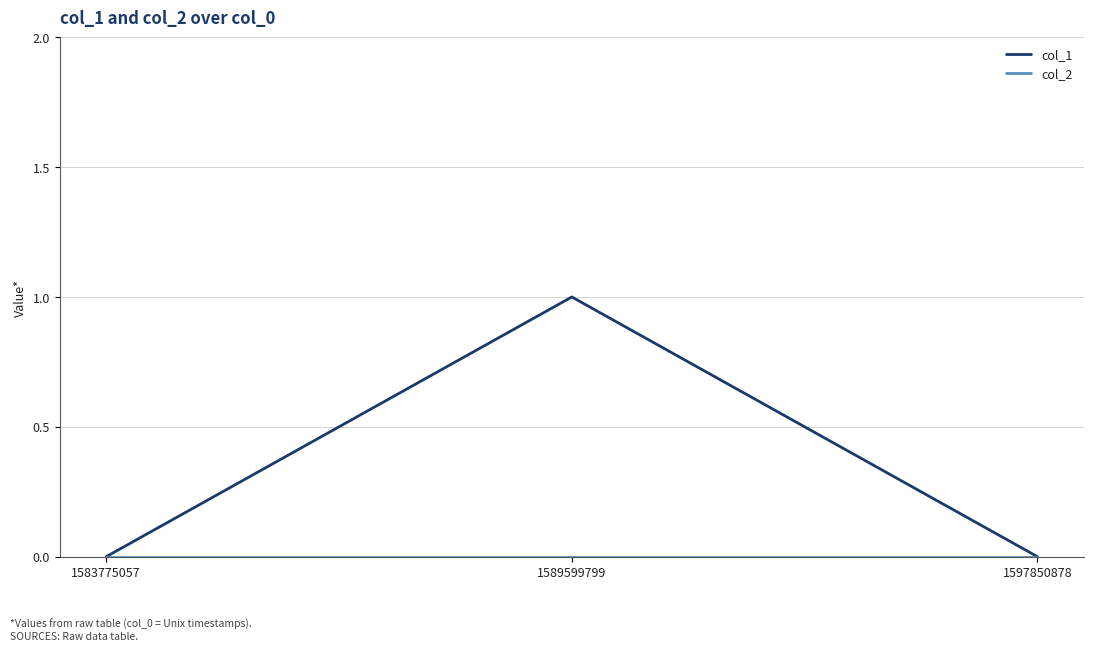

The value of col_1 at 1589599799 is 0. True or false?

False